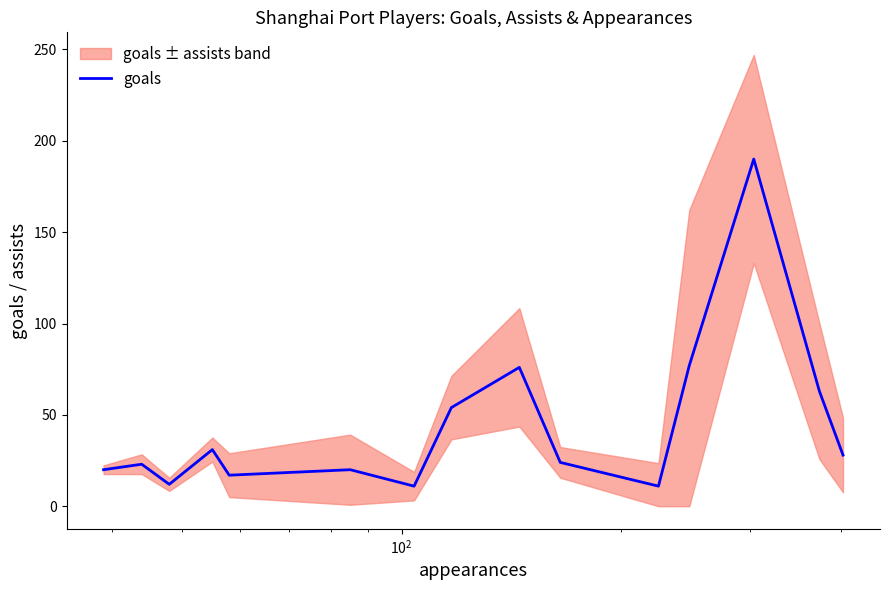

What is the highest value of the goals series?

190